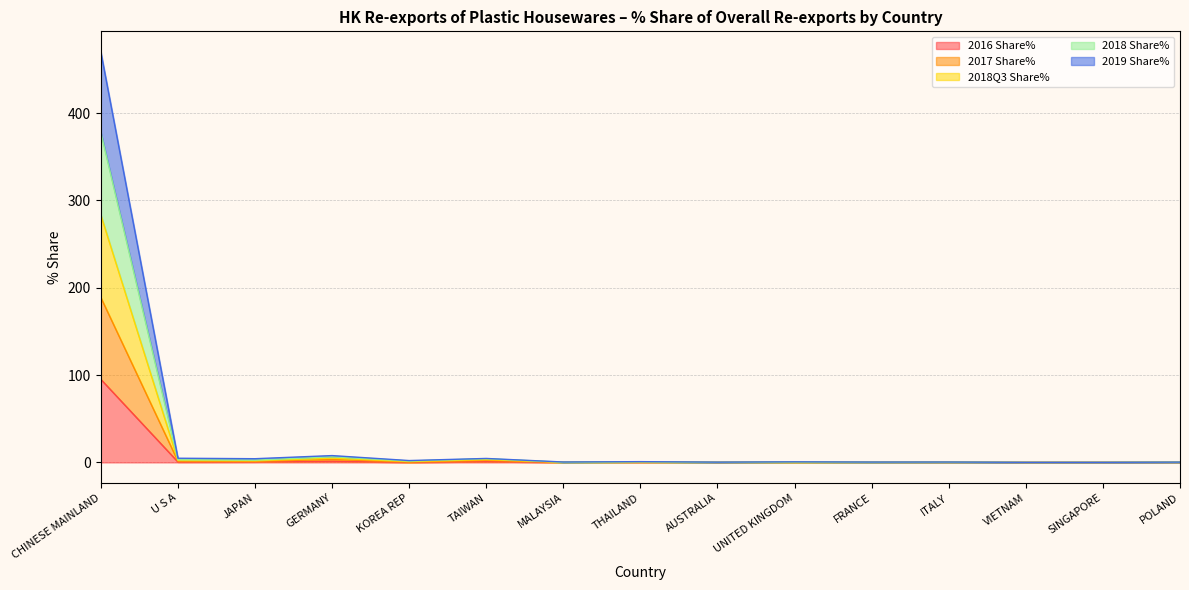

What is the label of the 15th point from the left?

POLAND